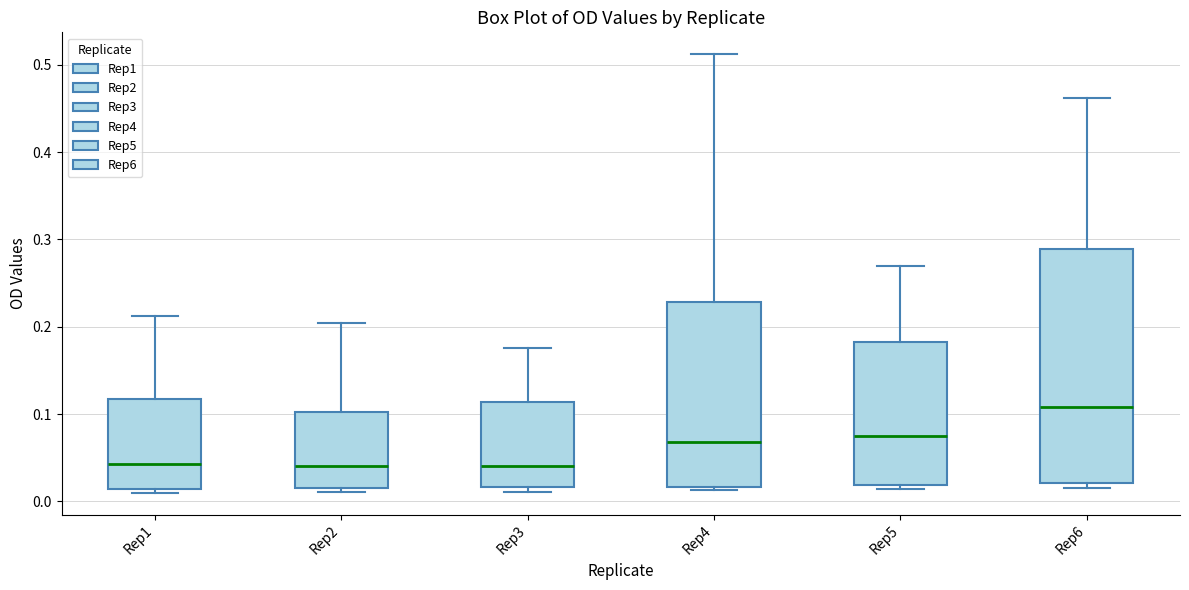

Where does the median line of the box for Rep6 sit on the y-axis? The values are not printed on the chart, so give them approximately, as read against the axis.

0.11